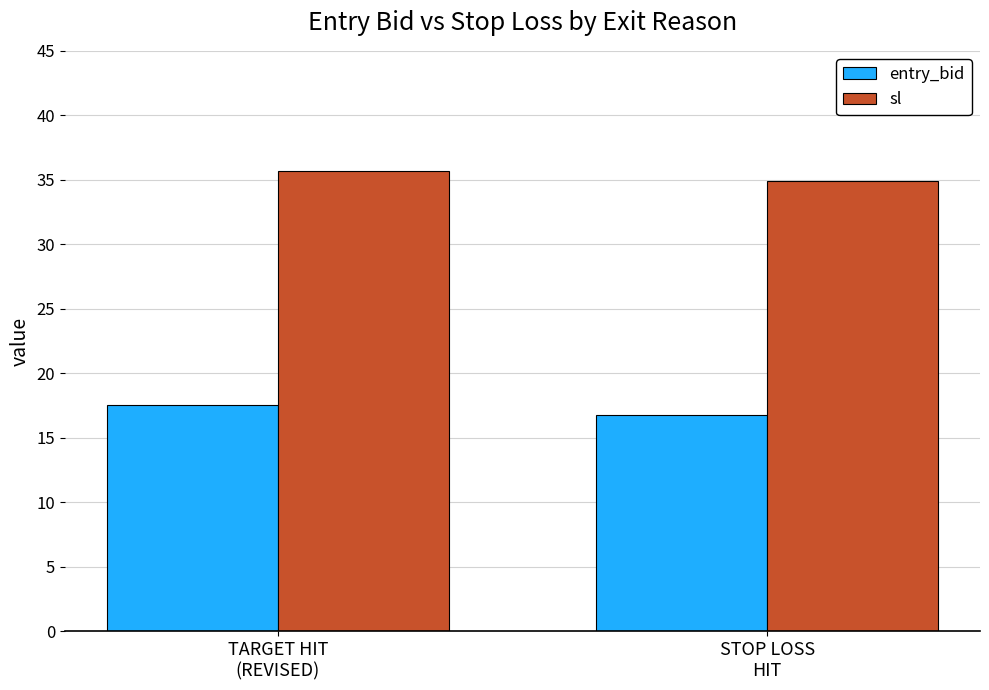

What is the label of the 2nd bar from the left?

STOP LOSS
HIT